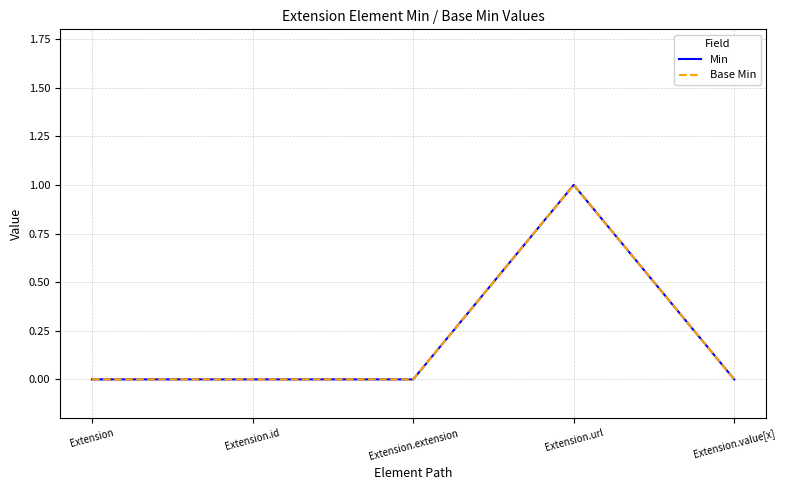

Is this an area chart (filled region under the line)?

No